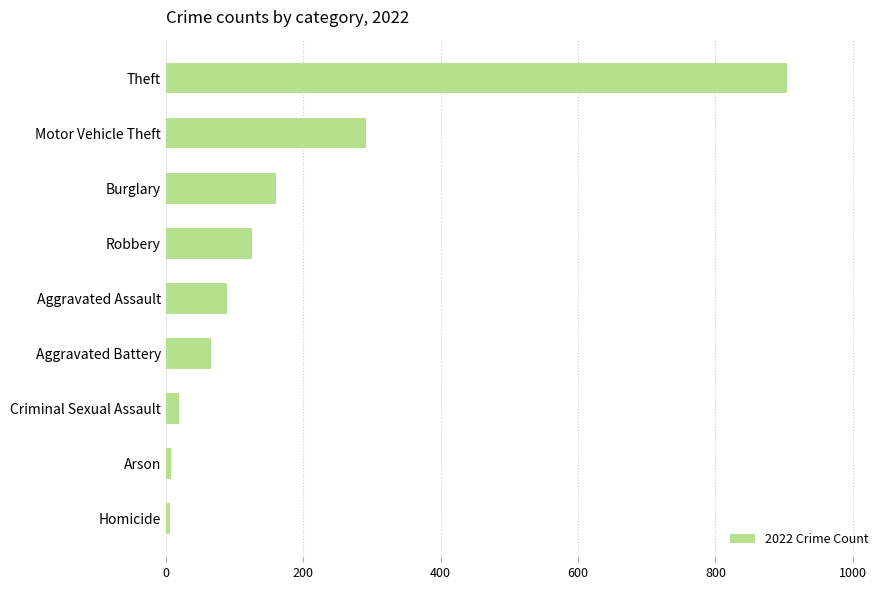

What is the approximate value at Burglary?

161